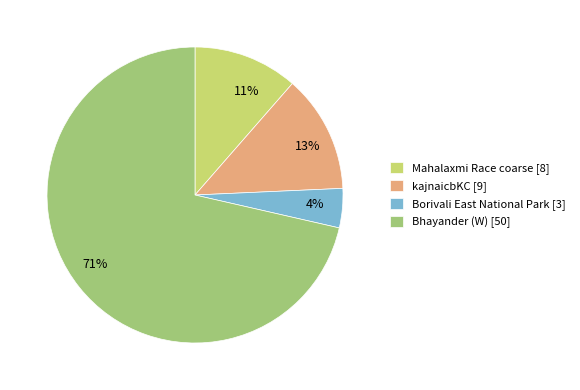

Is there a majority slice in this chart?

Yes